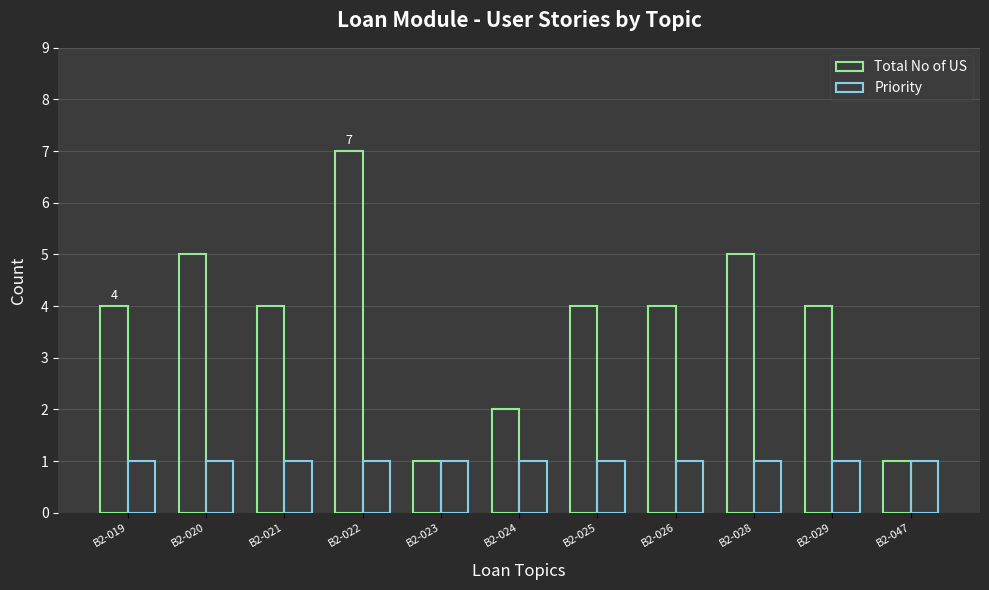

How many bars are there in each group?

2